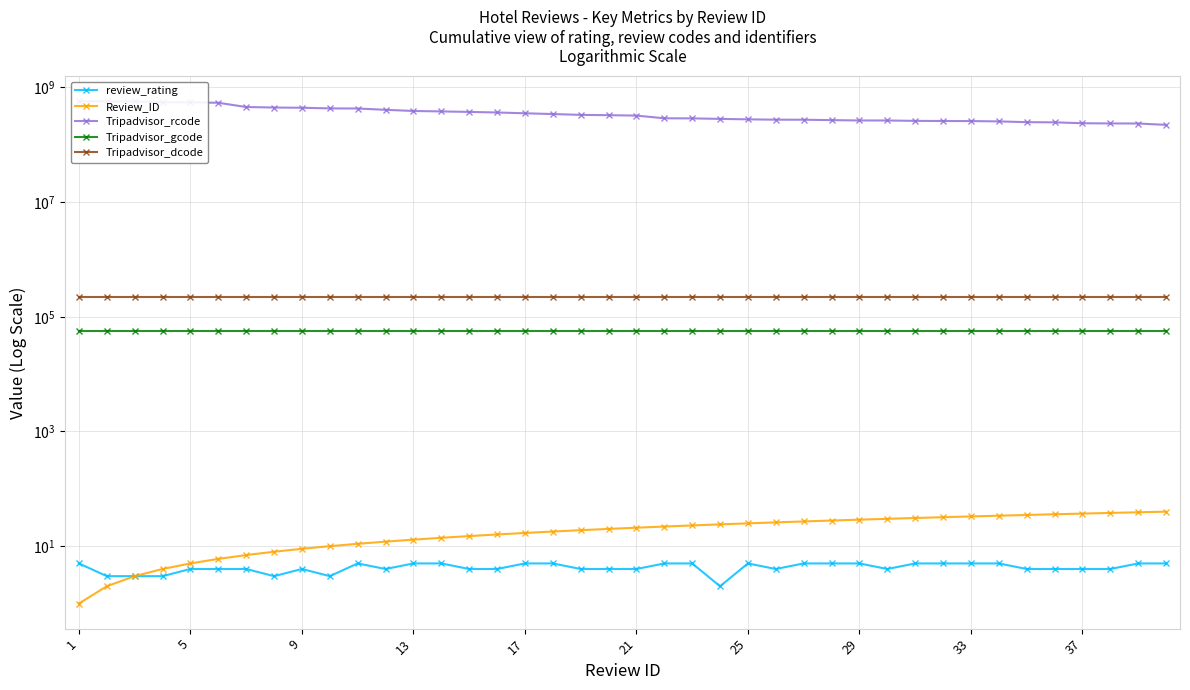

True or false: Tripadvisor_gcode has a value of 34025 at 26.

False